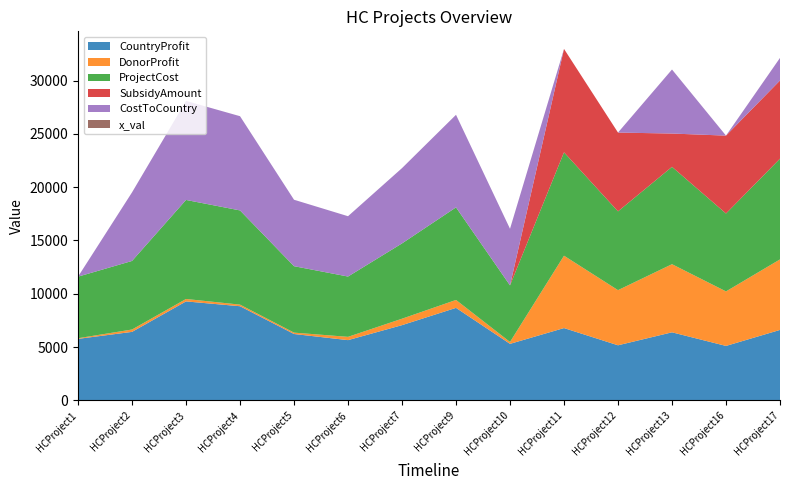

Reading left to right, transcribe all the data shown in this chart.

CountryProfit: HCProject1=5773	HCProject2=6429	HCProject3=9286	HCProject4=8834	HCProject5=6230	HCProject6=5655	HCProject7=7060	HCProject9=8680	HCProject10=5305	HCProject11=6786	HCProject12=5171	HCProject13=6388	HCProject16=5112	HCProject17=6612
DonorProfit: HCProject1=60	HCProject2=222	HCProject3=228	HCProject4=150	HCProject5=129	HCProject6=308	HCProject7=604	HCProject9=743	HCProject10=179	HCProject11=6786	HCProject12=5171	HCProject13=6388	HCProject16=5112	HCProject17=6612
ProjectCost: HCProject1=5773	HCProject2=6429	HCProject3=9286	HCProject4=8834	HCProject5=6230	HCProject6=5655	HCProject7=7060	HCProject9=8680	HCProject10=5305	HCProject11=9695	HCProject12=7388	HCProject13=9127	HCProject16=7304	HCProject17=9447
SubsidyAmount: HCProject1=0	HCProject2=0	HCProject3=0	HCProject4=0	HCProject5=0	HCProject6=0	HCProject7=0	HCProject9=0	HCProject10=0	HCProject11=9695	HCProject12=7388	HCProject13=3124	HCProject16=7304	HCProject17=7330
CostToCountry: HCProject1=0	HCProject2=6429	HCProject3=9286	HCProject4=8834	HCProject5=6230	HCProject6=5655	HCProject7=7060	HCProject9=8680	HCProject10=5305	HCProject11=0	HCProject12=0	HCProject13=6003	HCProject16=0	HCProject17=2117
x_val: HCProject1=0	HCProject2=1	HCProject3=0	HCProject4=1	HCProject5=0	HCProject6=1	HCProject7=1	HCProject9=1	HCProject10=1	HCProject11=1	HCProject12=1	HCProject13=1	HCProject16=1	HCProject17=1